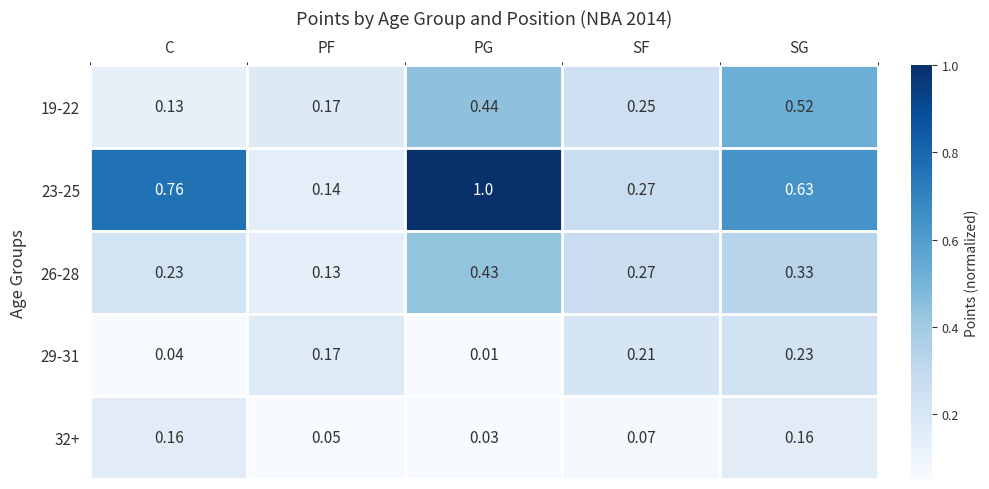

At which label is 19-22 closest to 0?

C